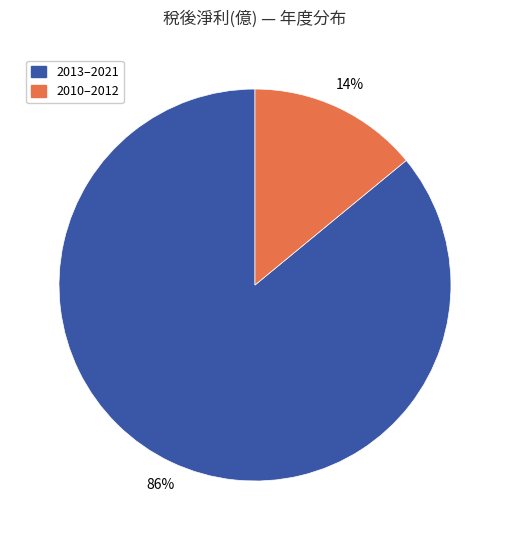

Is the sum of 2010–2012 and 2013–2021 greater than half?

Yes